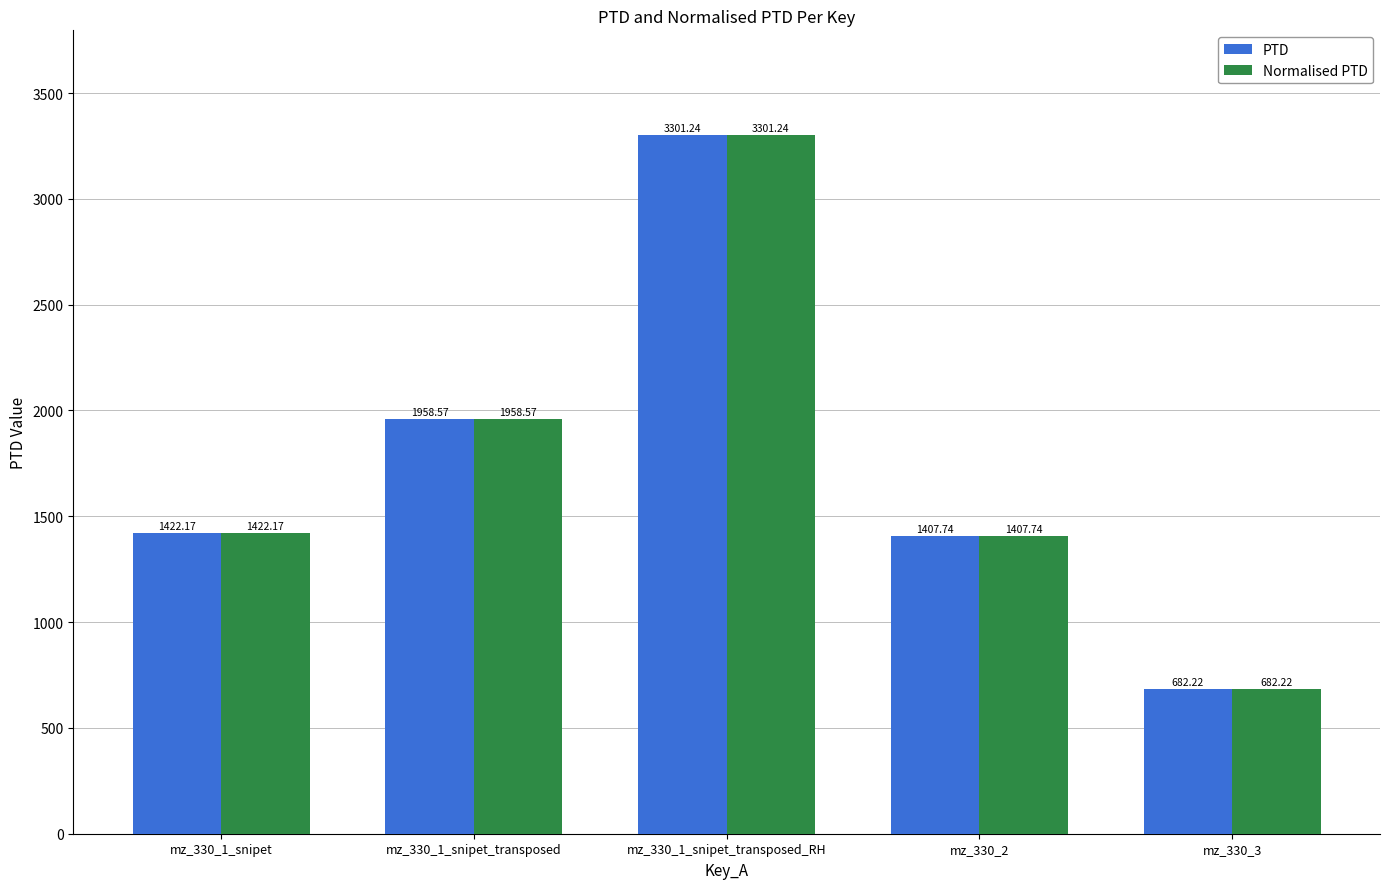

The Normalised PTD series shows 2182.3 at mz_330_1_snipet. True or false?

False